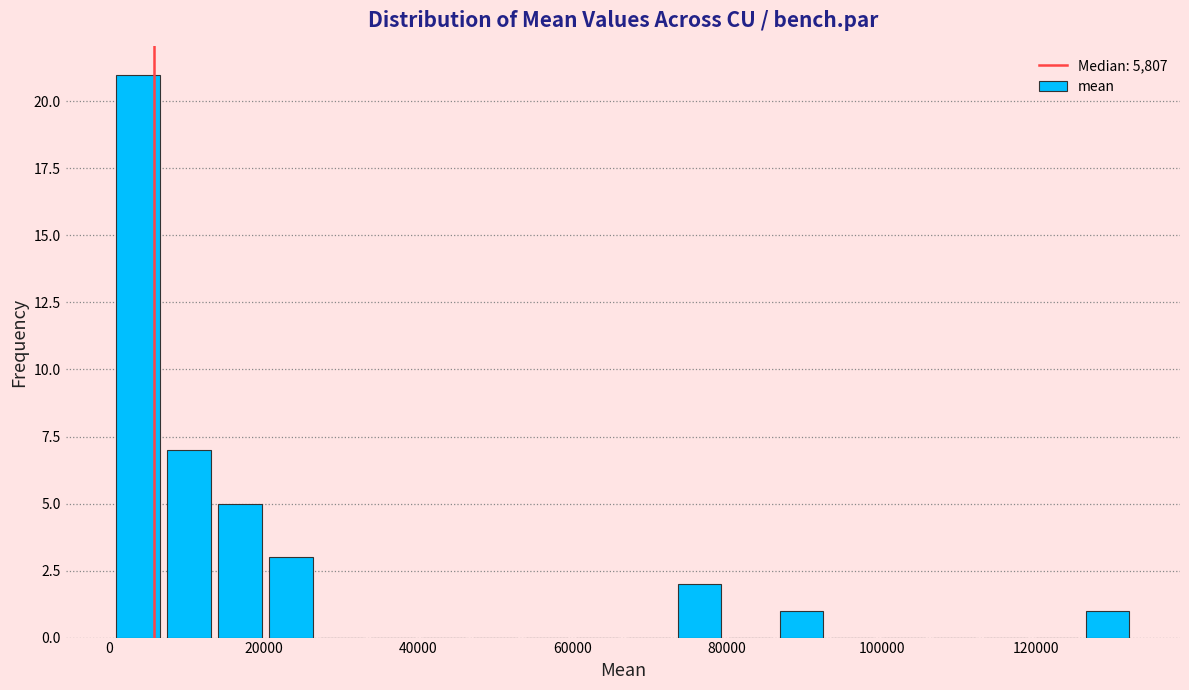

Read against the x-axis, roughly where is the centre of the tallest bar?

4000